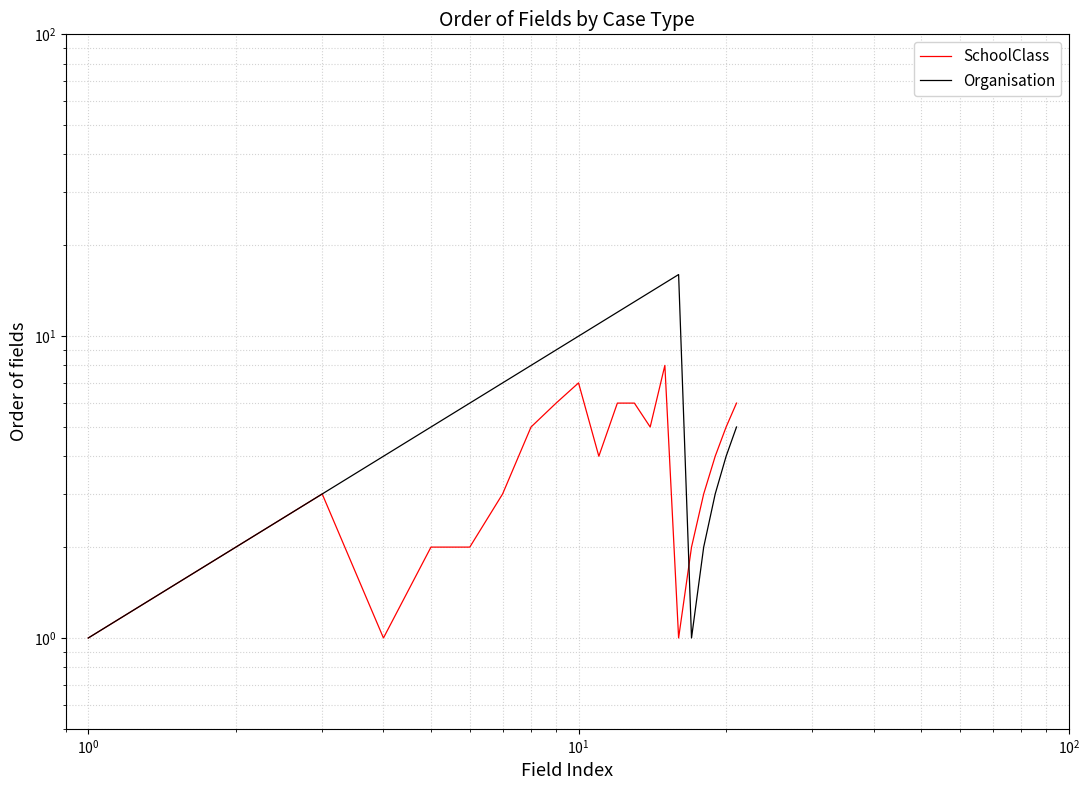

Which series ends up on top after the final intersection of Organisation and SchoolClass?

SchoolClass